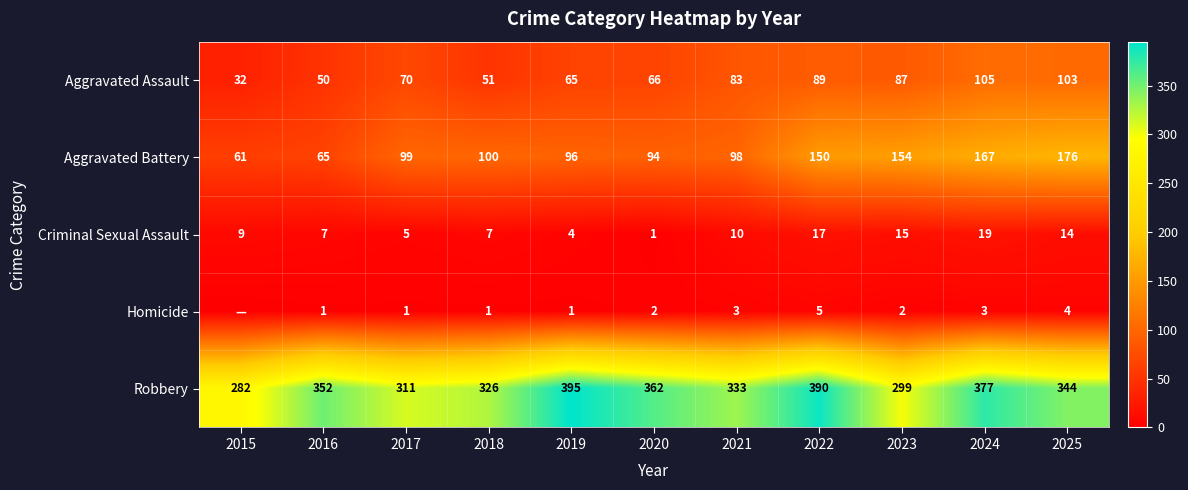

At how many categories does at least one series exceed 298?

10